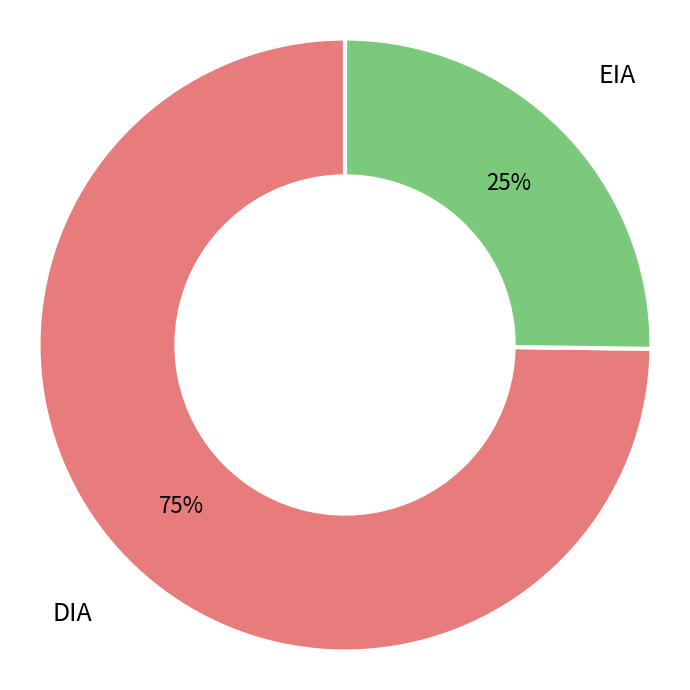

What is the ratio of the value at DIA to the value at EIA?

3.0